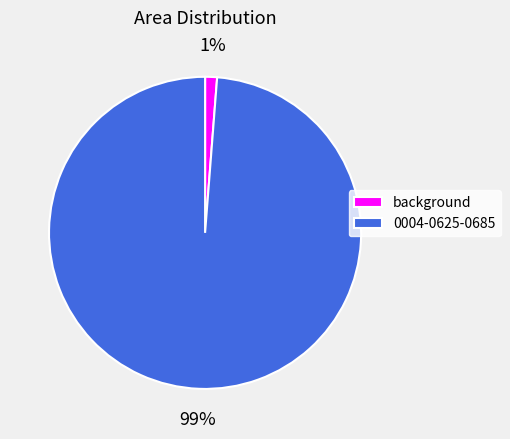

Is it true that background is 1% of the pie?

True